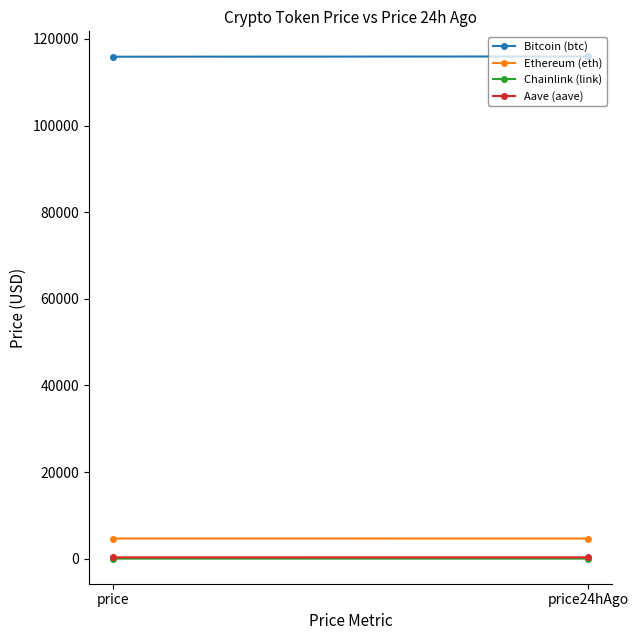

Is it true that Chainlink (link) equals 15.8 at price24hAgo?

False